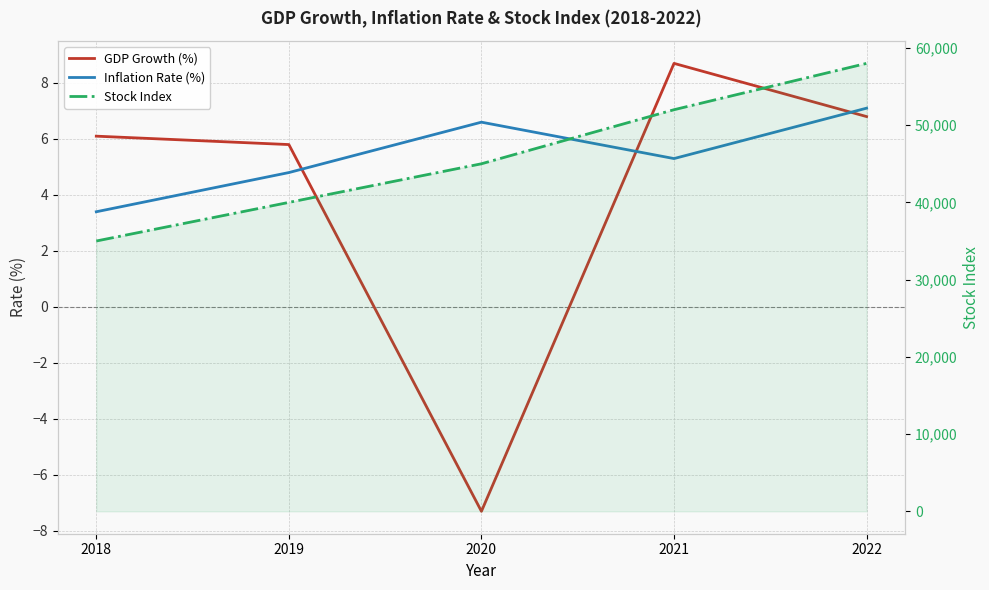

How many interior local peaks does the Inflation Rate (%) series have?

1